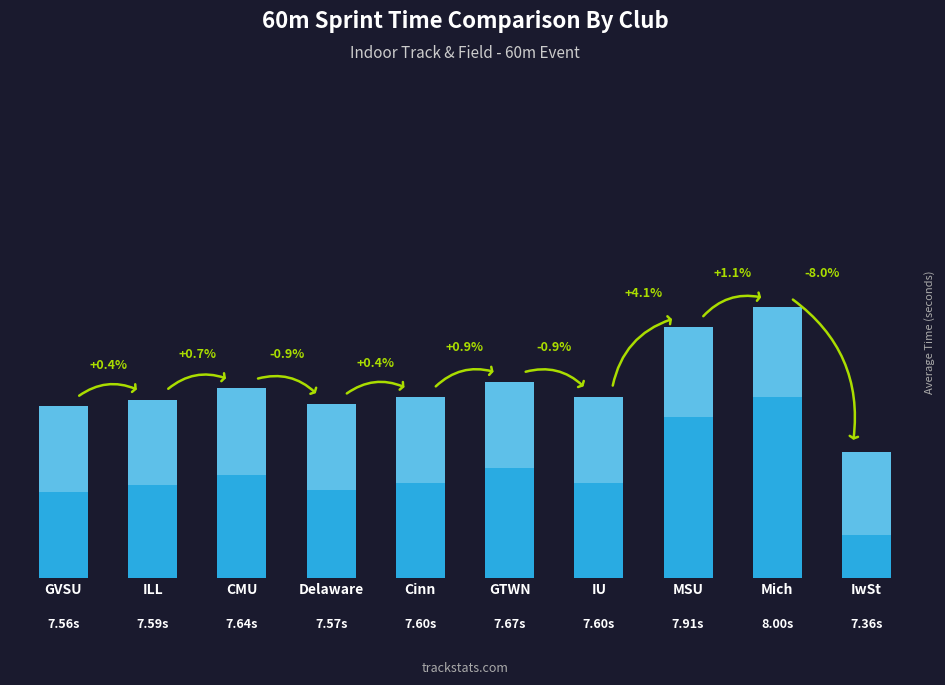

Which category has the lowest value across all series?

IwSt